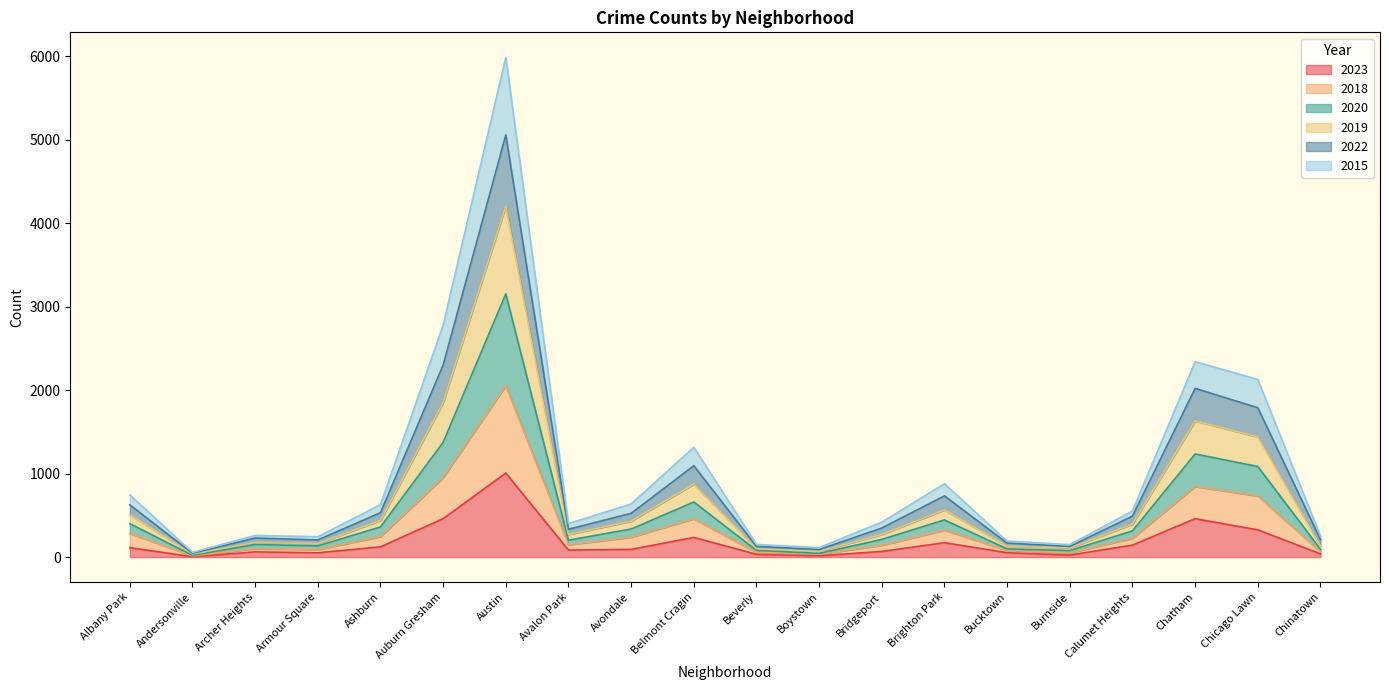

Which category has the highest value in the 2023 series?

Austin